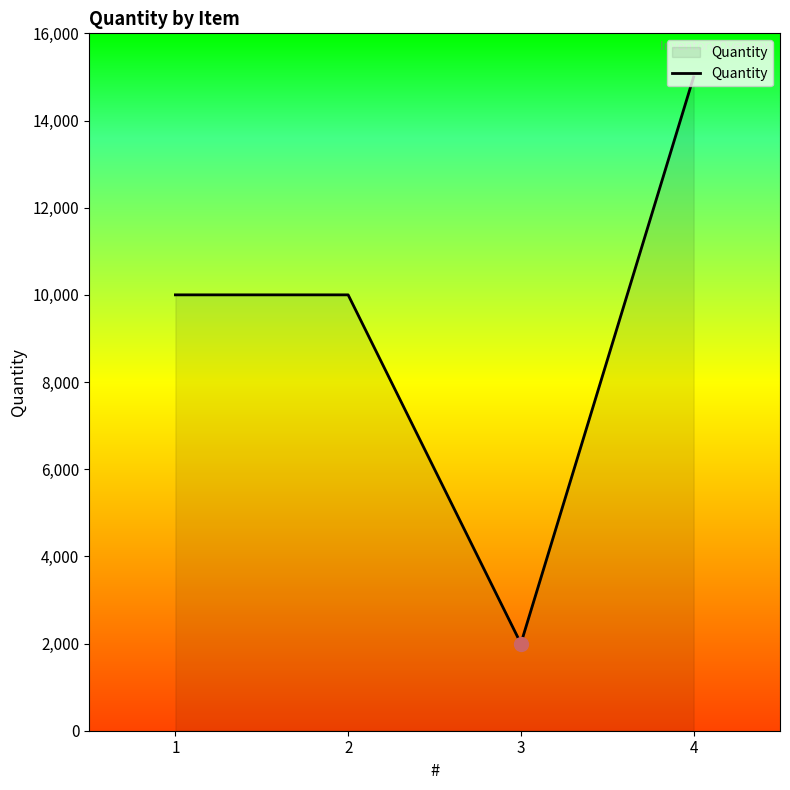

What is the change in value from 3 to 4?

+13000